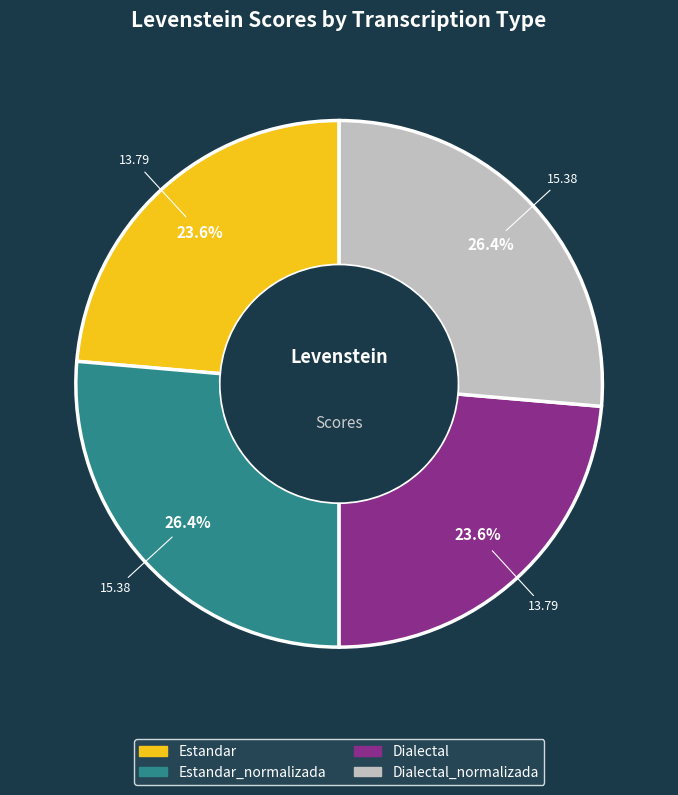

To the nearest percent, what percentage of the pie is Dialectal_normalizada?

26%